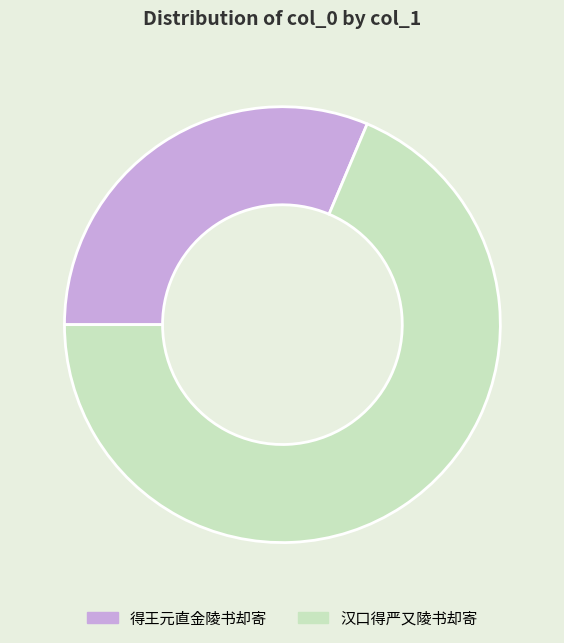

How many slices are in this pie chart?

2